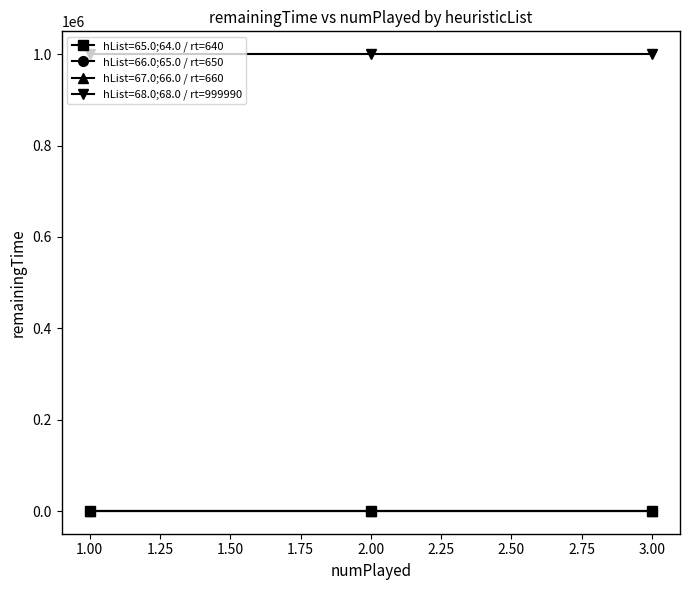

What is the greatest value displayed?

999990